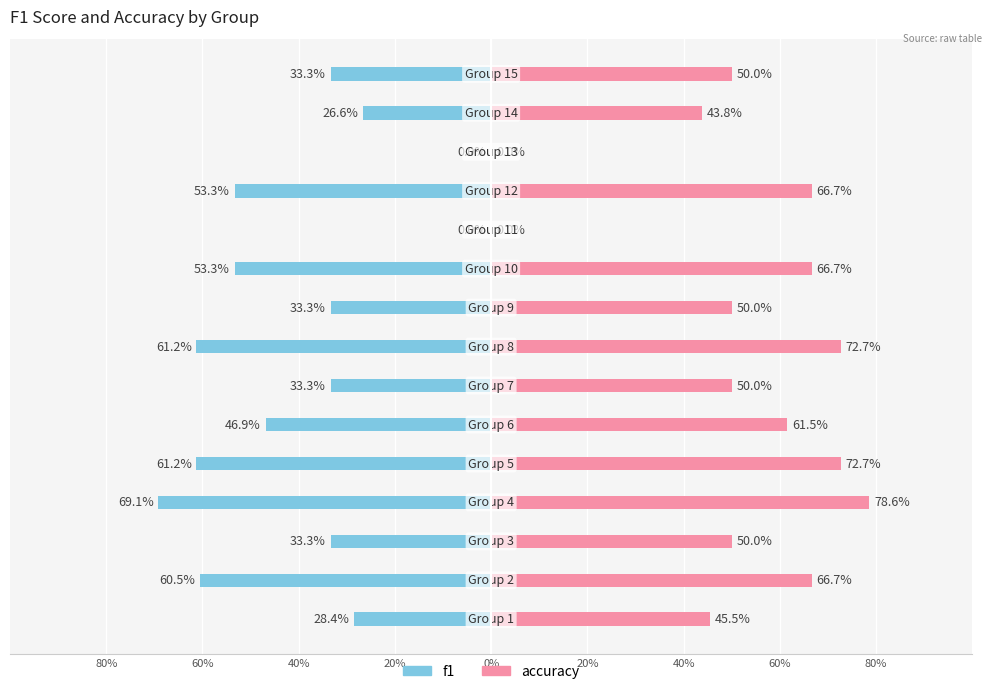

Which series has the largest total across all categories?

accuracy